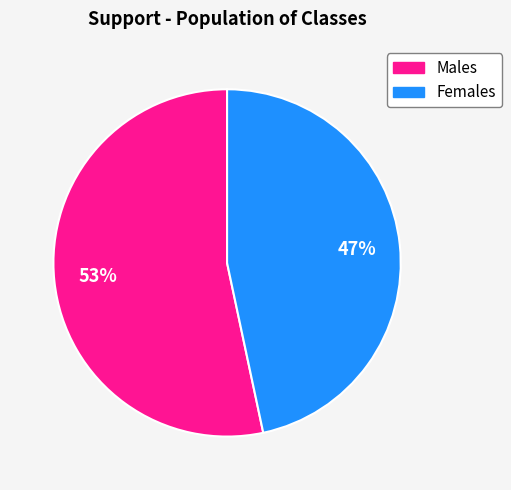

Which slice is the smallest?

Females